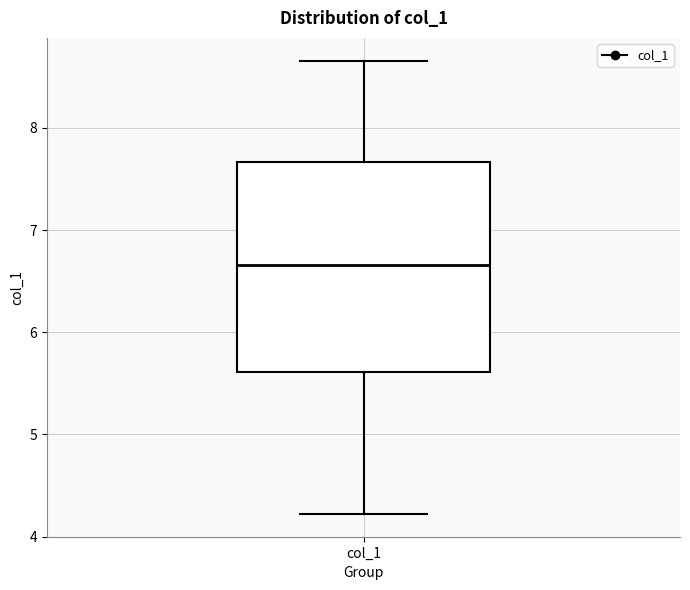

Read this box plot against the y-axis: the position of the median line, the range covered by the box, and the ends of both whiskers. The values are not printed on the chart, so give them approximately, as read against the axis.

median 6.7, box 5.6 to 7.7, whiskers 4.2 to 8.7